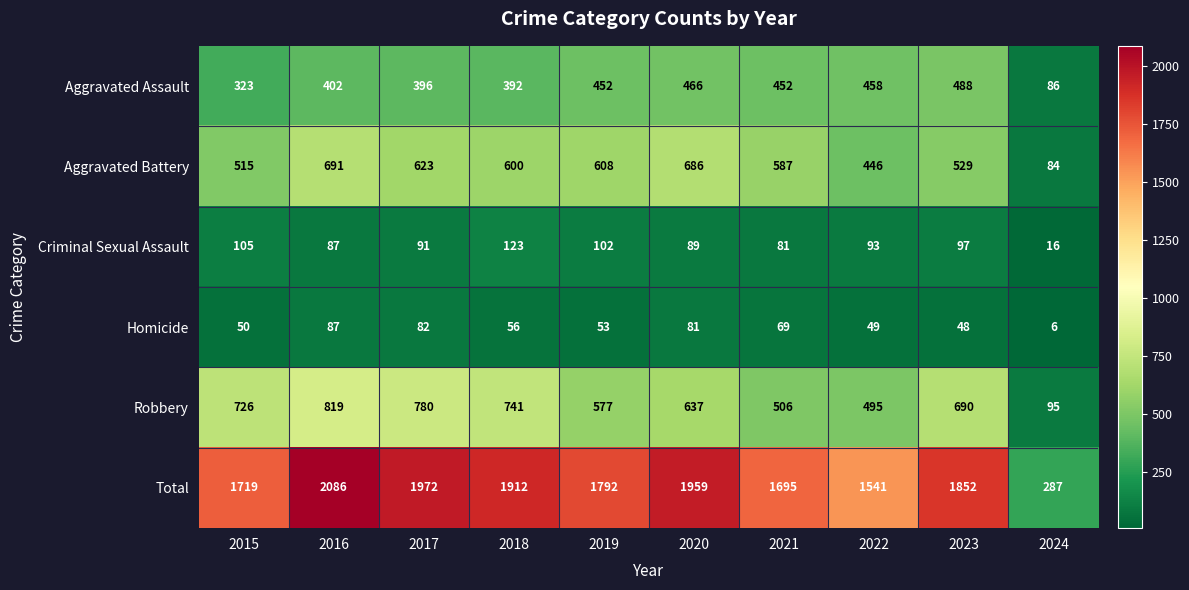

At 2015, list the series in order from largest to smallest.

Total, Robbery, Aggravated Battery, Aggravated Assault, Criminal Sexual Assault, Homicide